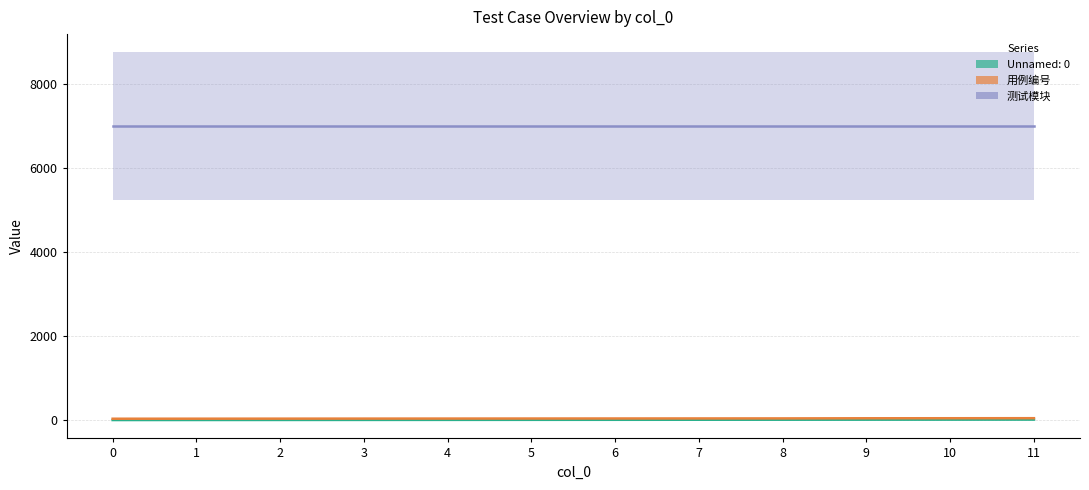

What is the spread (max minus min) of values at 3?

6967